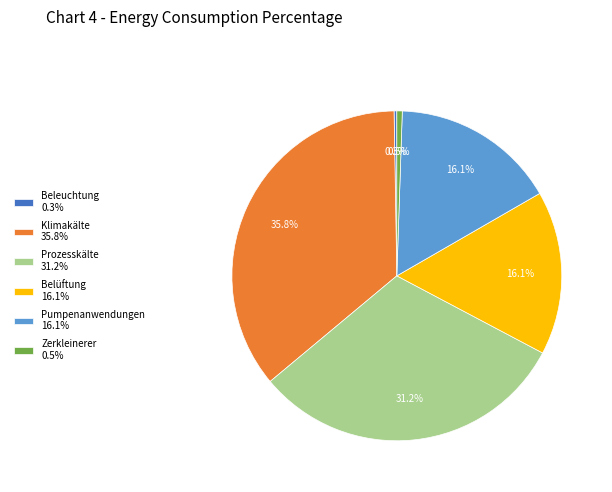

To the nearest percent, what portion does Belüftung represent?

16%